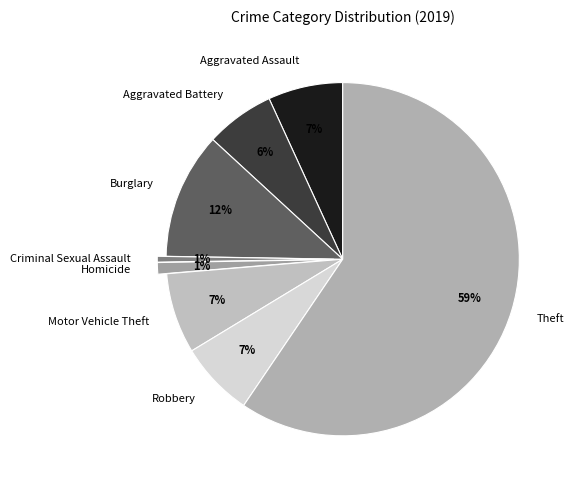

How many segments does this pie chart have?

8